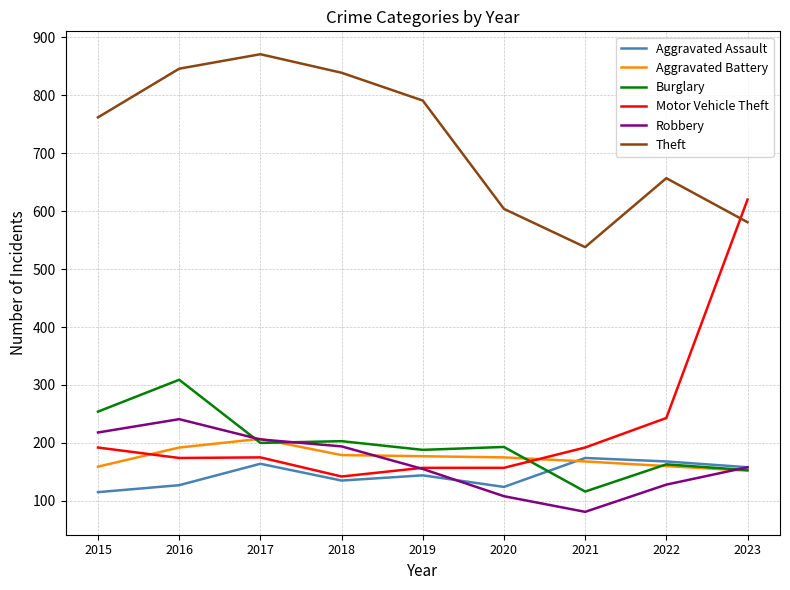

Is the value of Motor Vehicle Theft at 2020 greater than the value of Aggravated Assault at 2021?

No